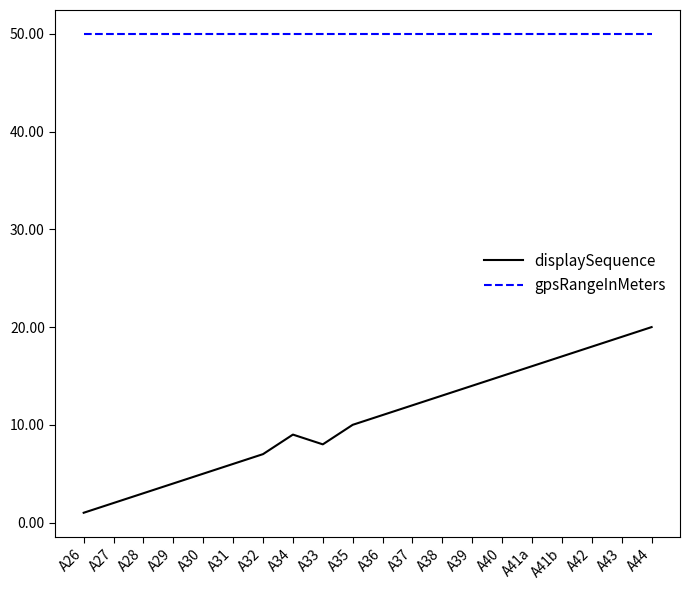

True or false: gpsRangeInMeters and displaySequence cross at least once.

False